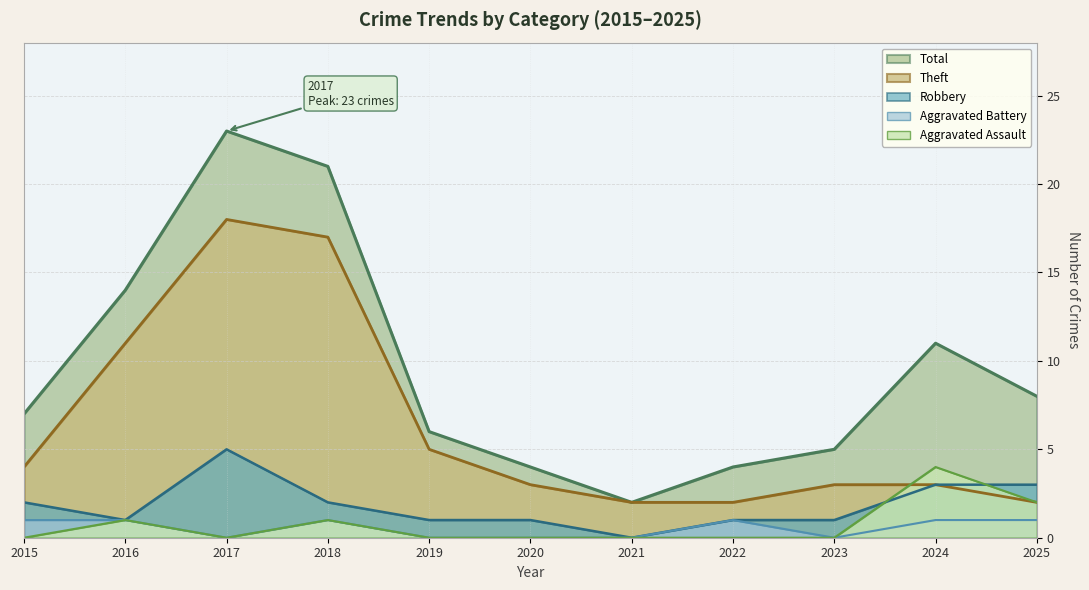

What is the difference between the maximum and second lowest values in the Theft series?

16